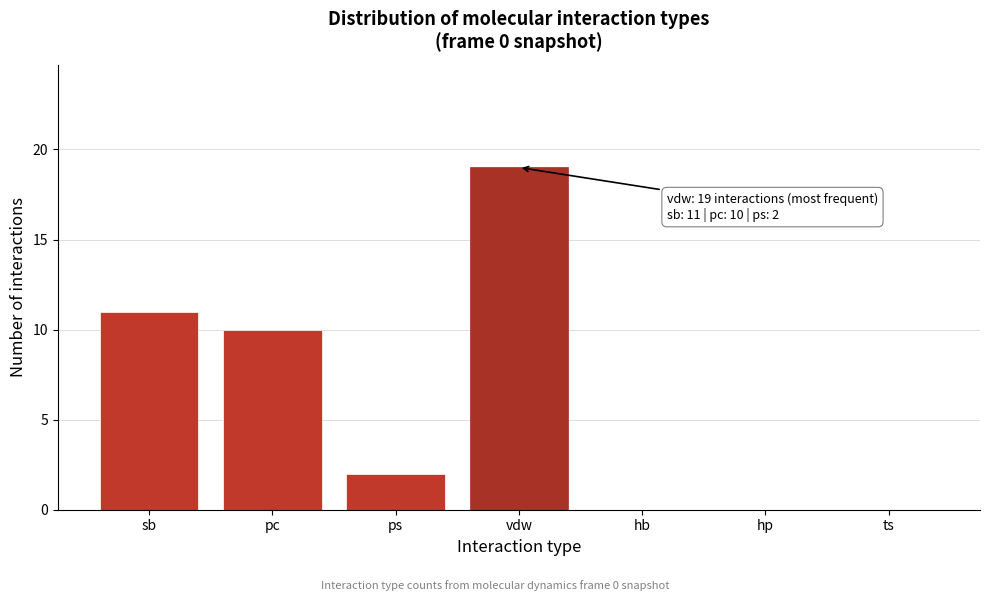

Reading left to right, extract all data points from this chart.

sb=11	pc=10	ps=2	vdw=19	hb=0	hp=0	ts=0